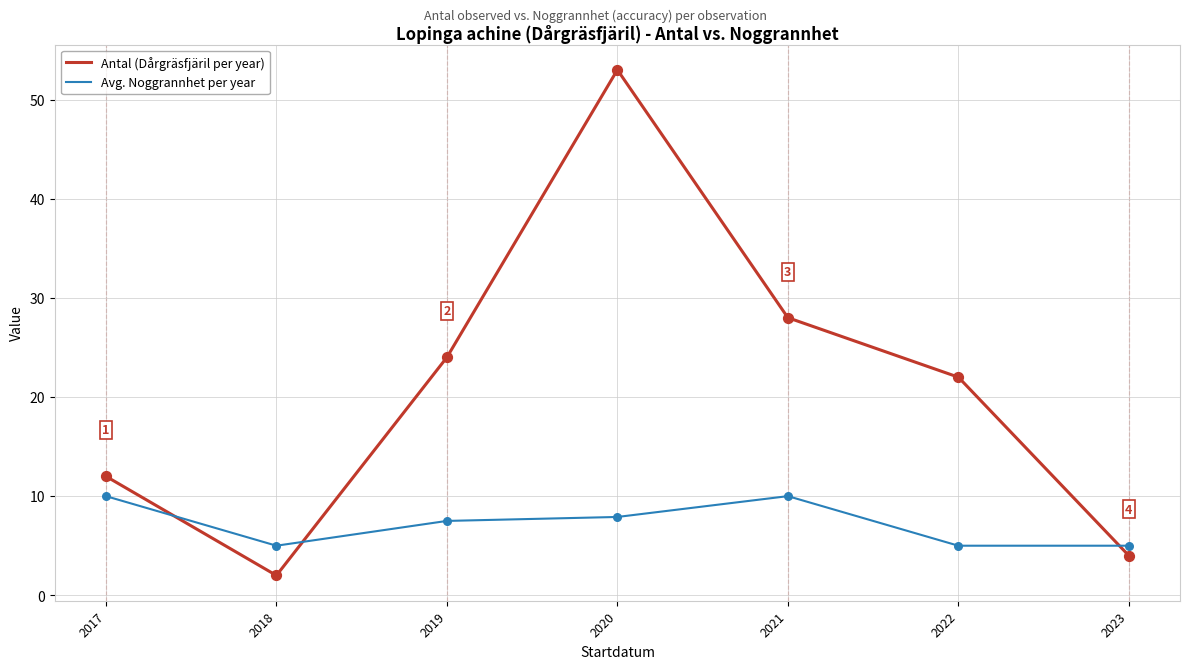

What is the spread (max minus min) of values at 2018?

3.0